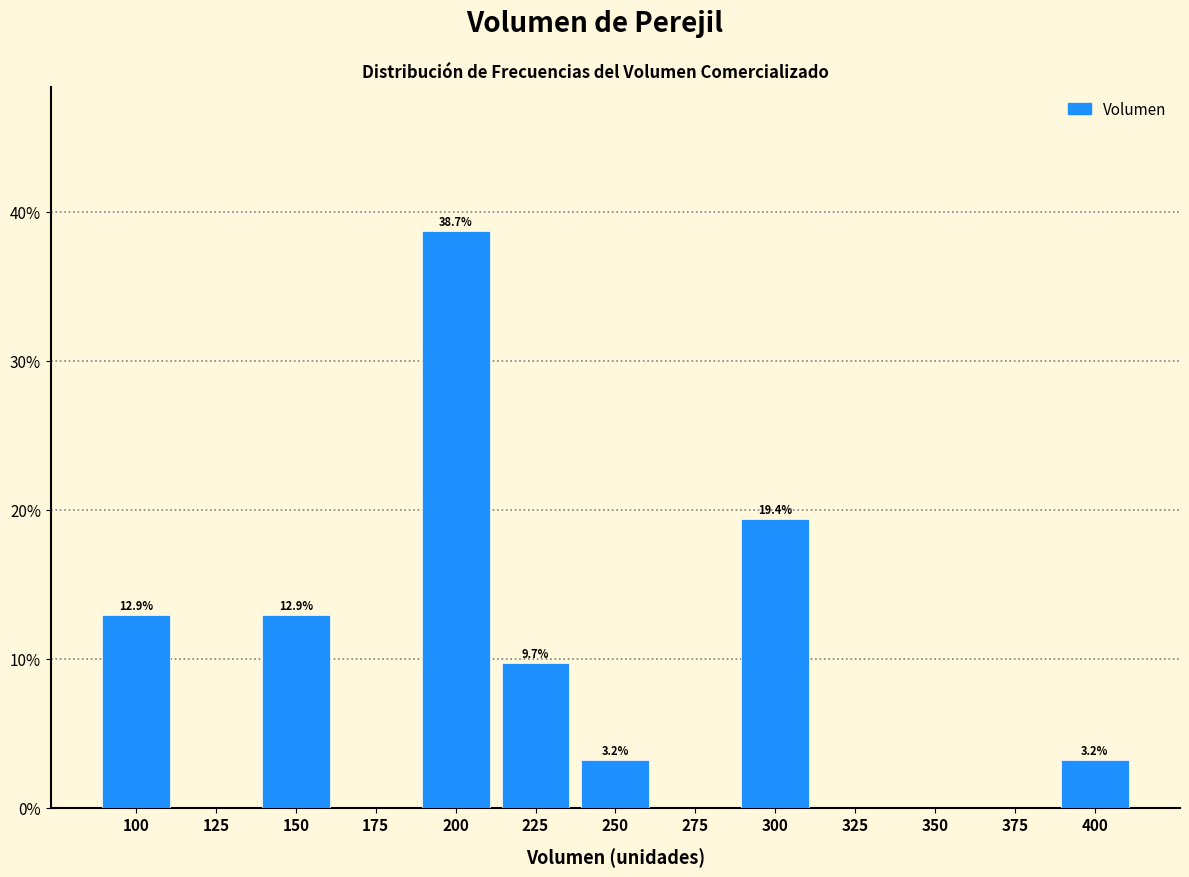

Reading left to right, transcribe all the data shown in this chart.

100=12.9	125=0.0	150=12.9	175=0.0	200=38.7	225=9.7	250=3.2	275=0.0	300=19.4	325=0.0	350=0.0	375=0.0	400=3.2